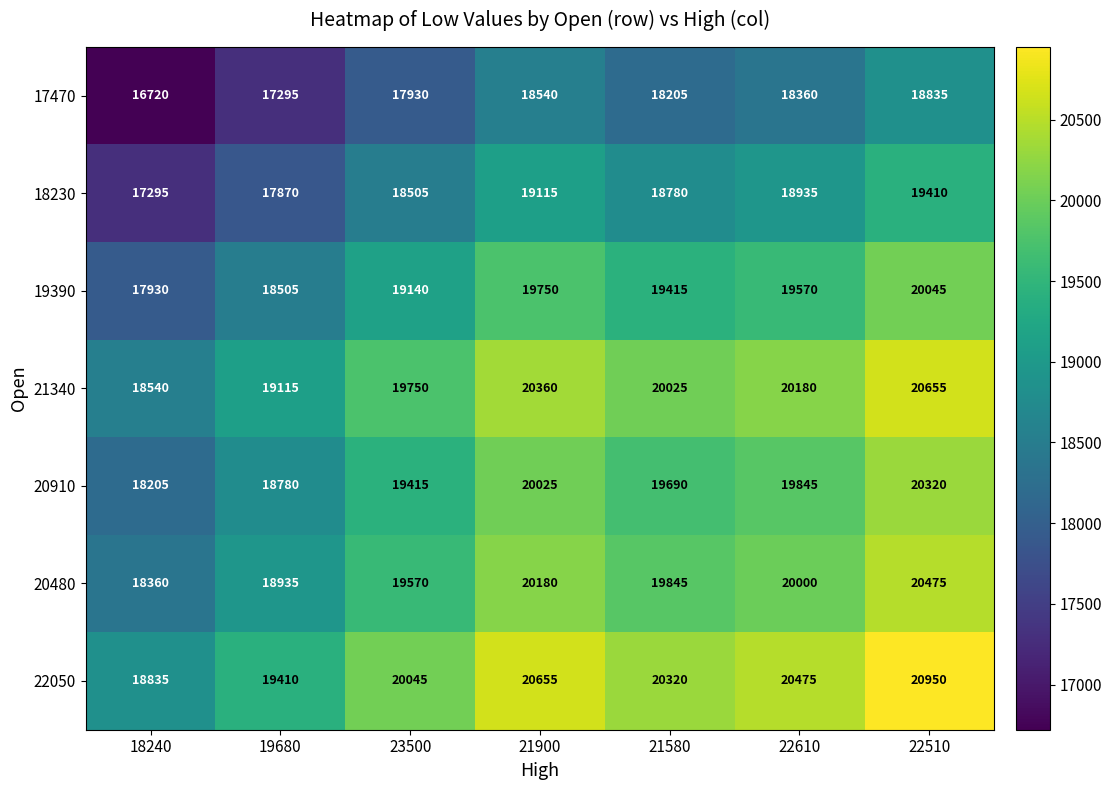

What is the maximum value shown in the chart?

20950